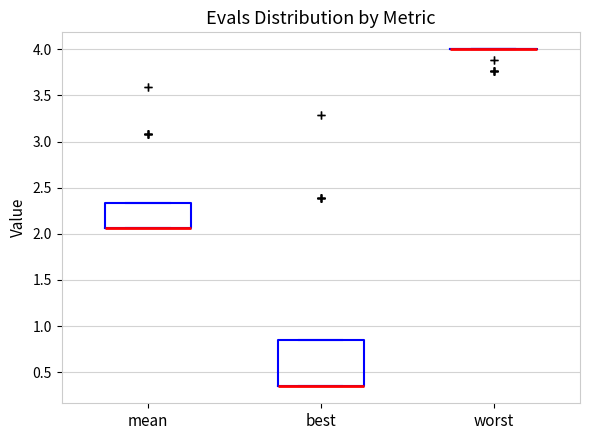

Comparing the boxes themselves (not the whiskers), which one is the tallest?

best